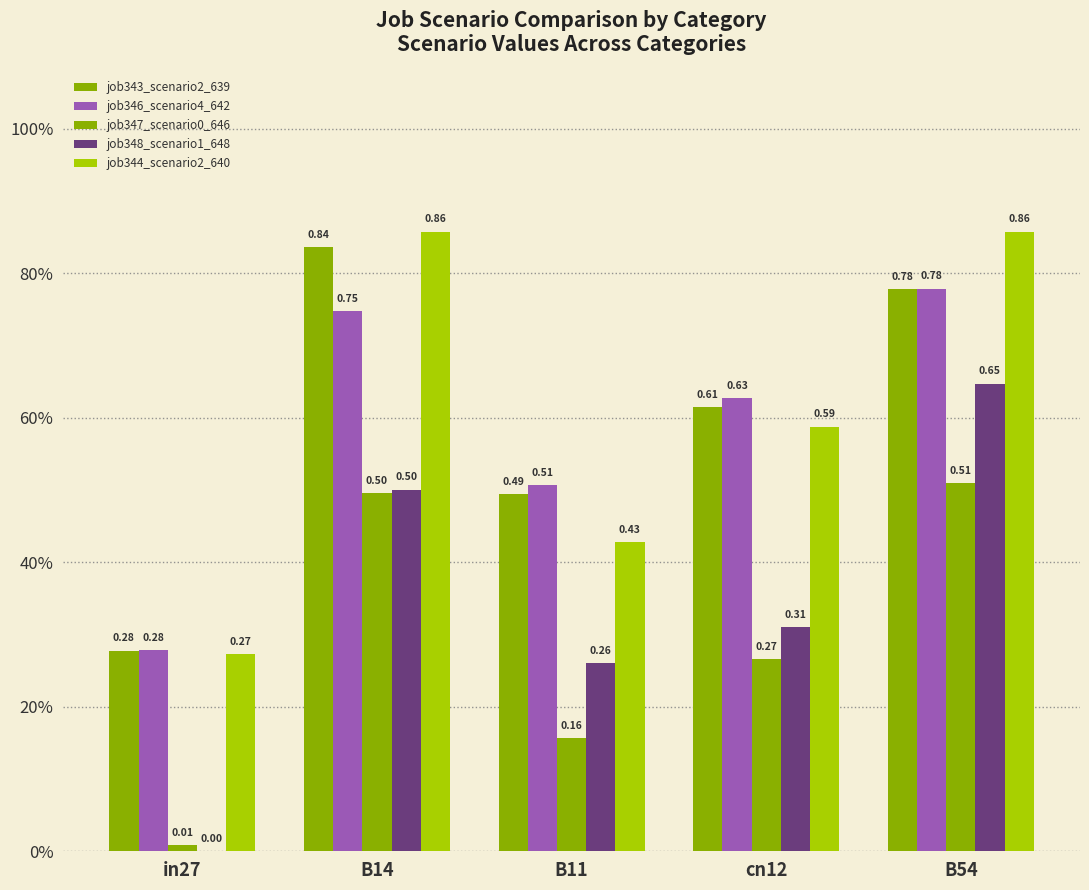

What is the highest value of the job347_scenario0_646 series?

0.5